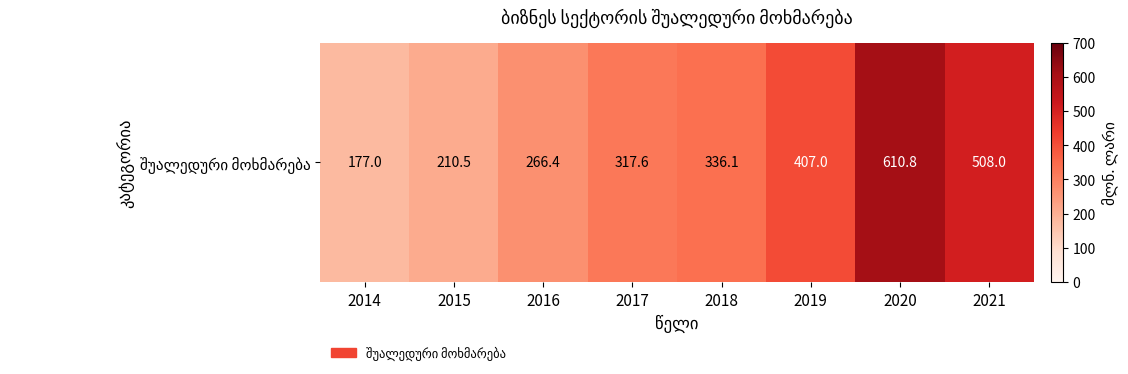

Which category has the highest value across all series?

2020